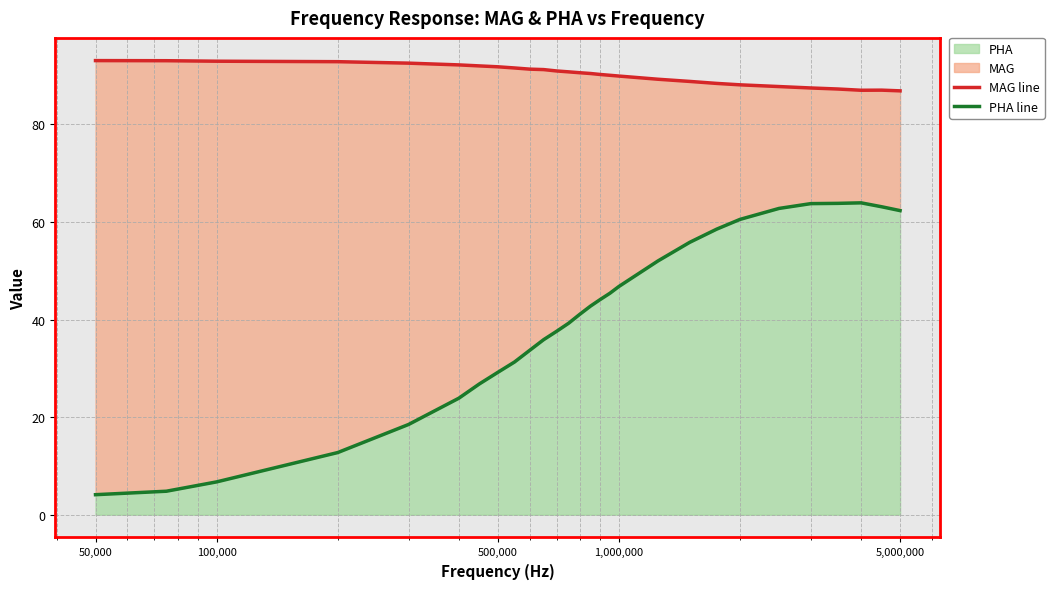

Rank the series by their maximum value, from highest to lowest.

MAG line, PHA line